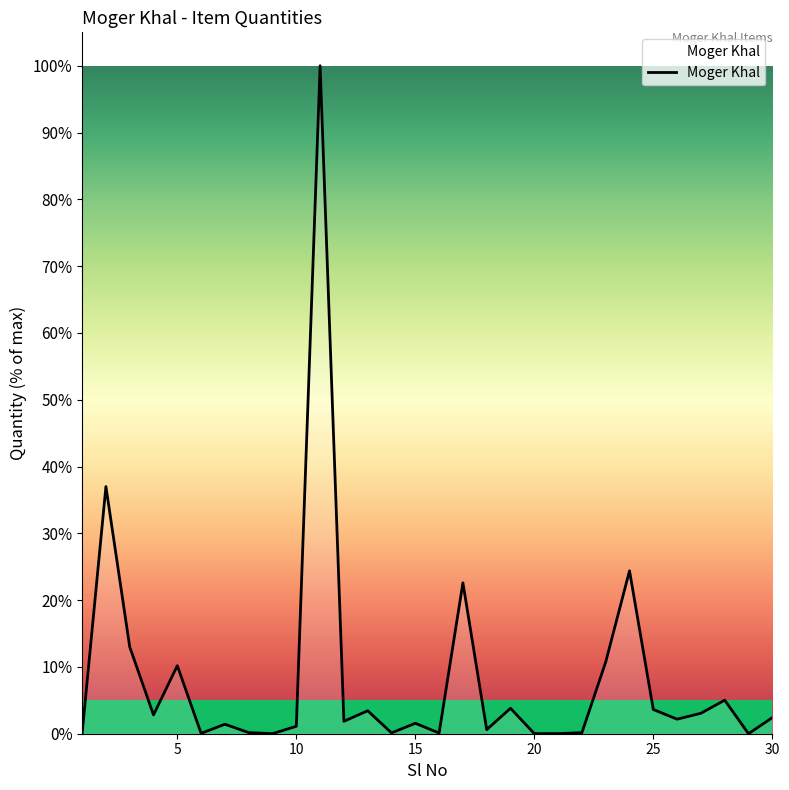

What is the greatest value displayed?

100.0